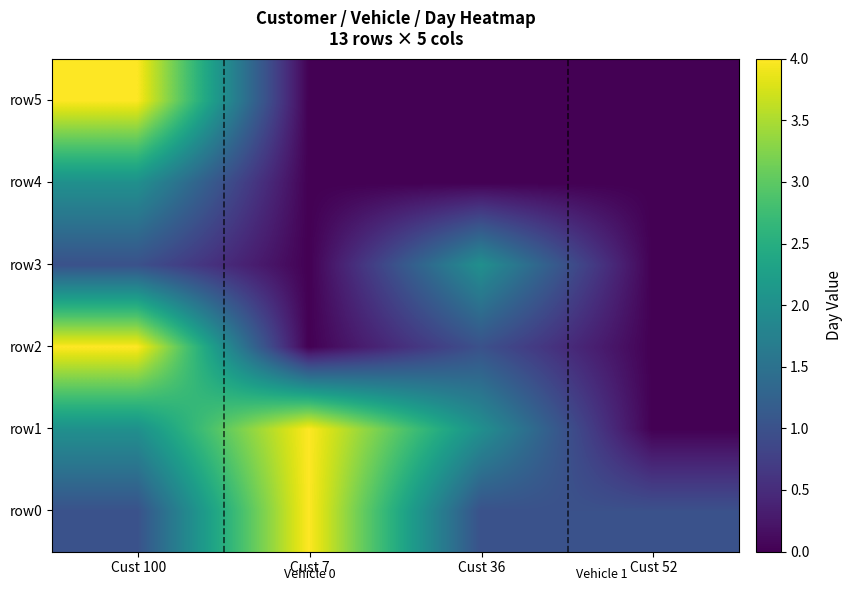

Which series has the largest total across all categories?

row1